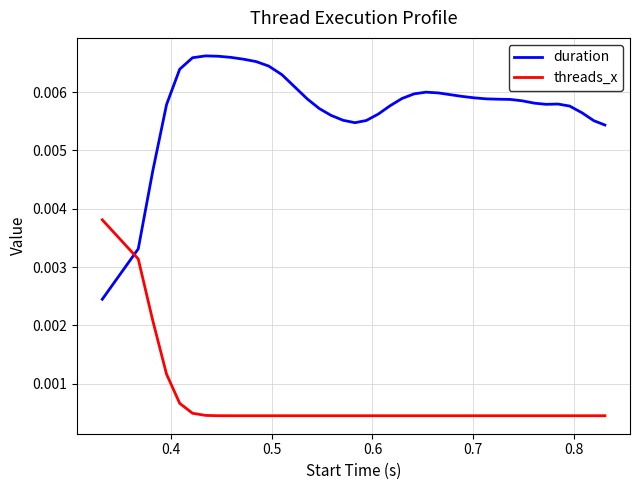

Which series has the largest total across all categories?

duration